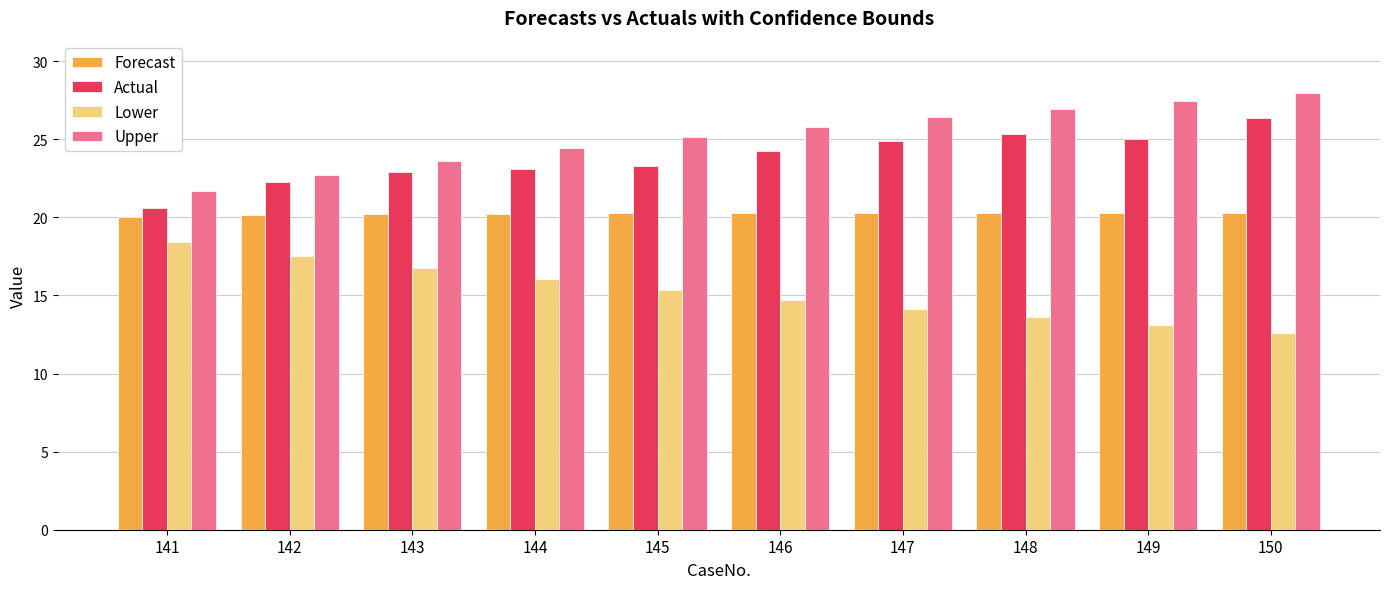

What is the difference between the second highest and second lowest values in the Lower series?

4.4